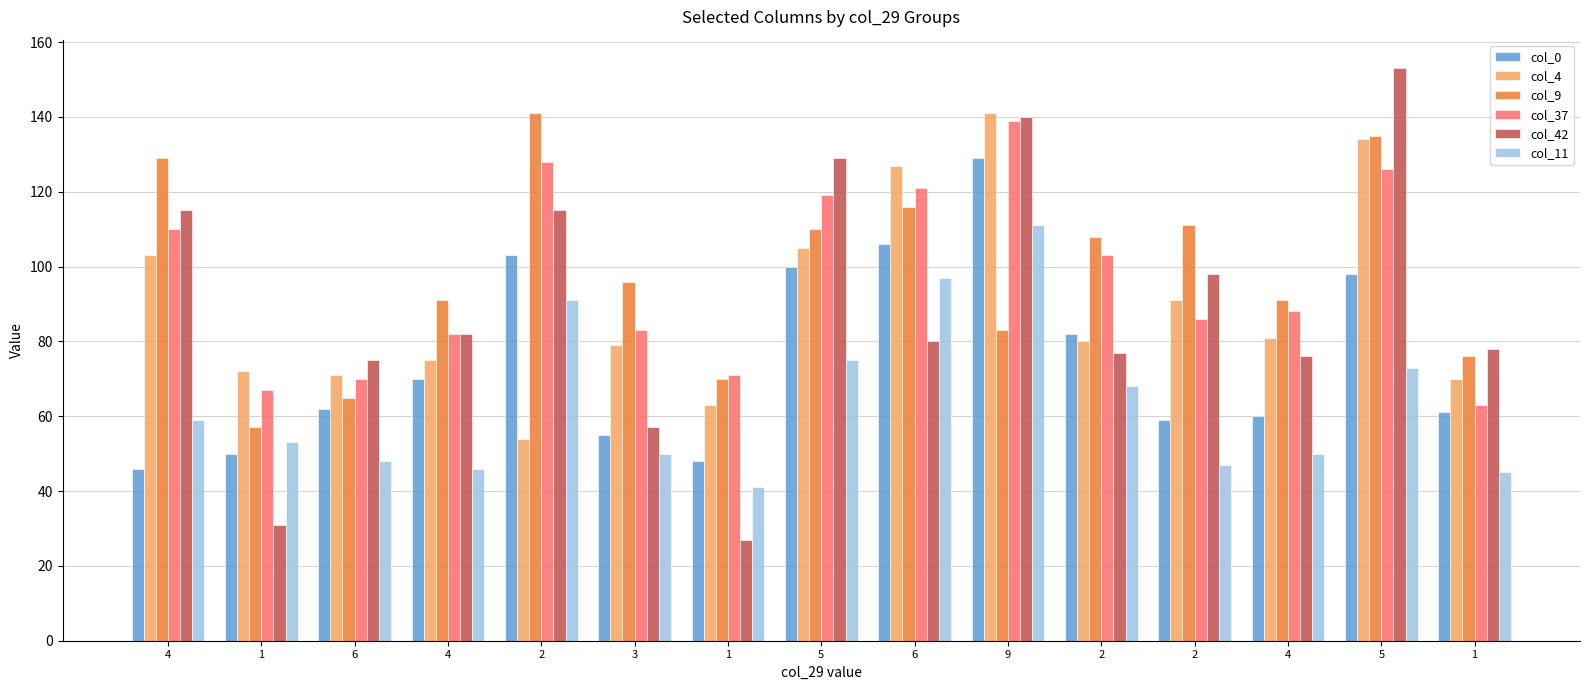

At which category does the chart reach its minimum across all series?

1